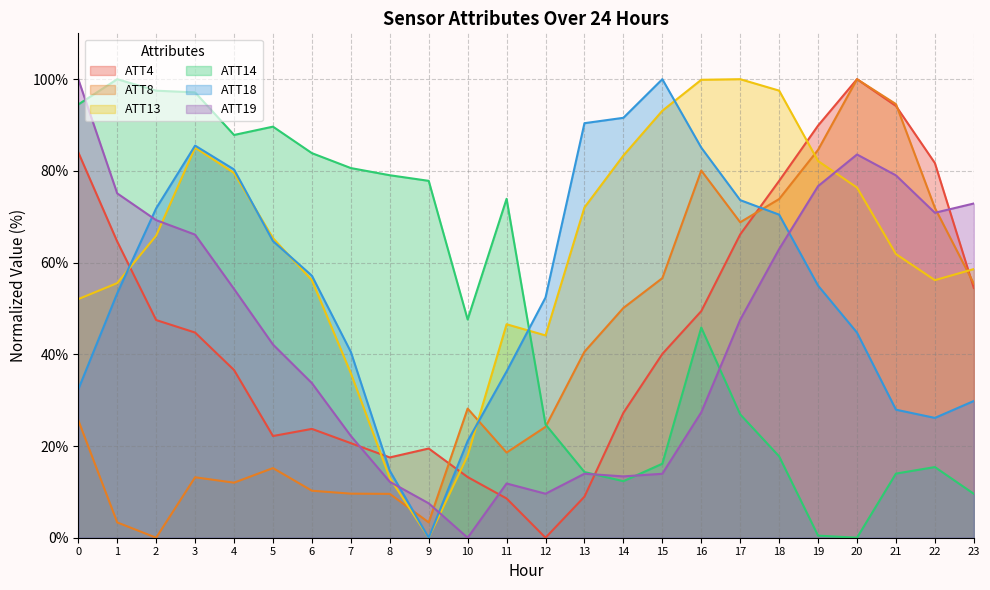

Does the chart display data point markers on the line(s)?

No